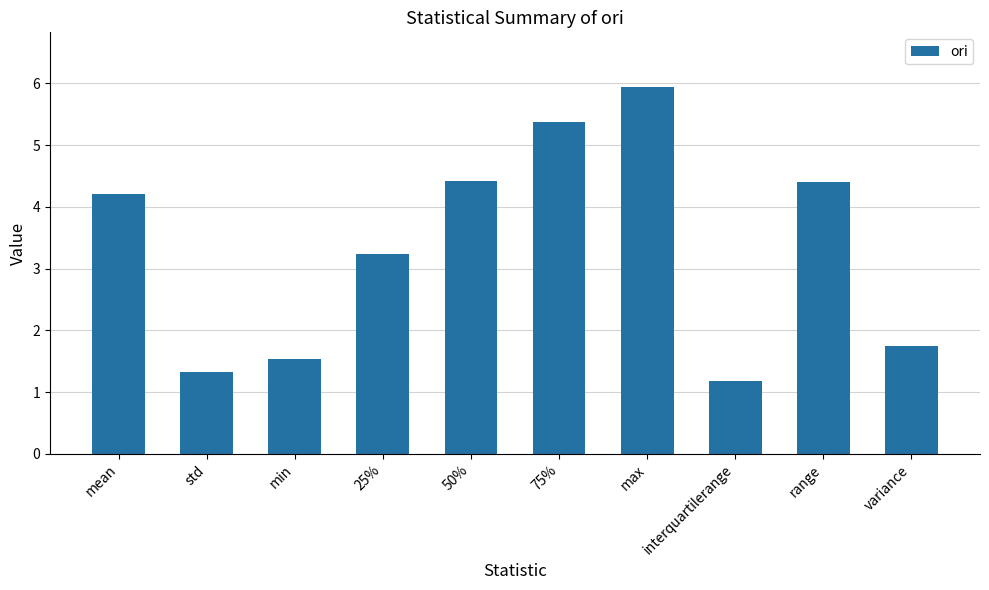

Reading left to right, extract all data points from this chart.

mean=4.2	std=1.3	min=1.5	25%=3.2	50%=4.4	75%=5.4	max=5.9	interquartilerange=1.2	range=4.4	variance=1.7